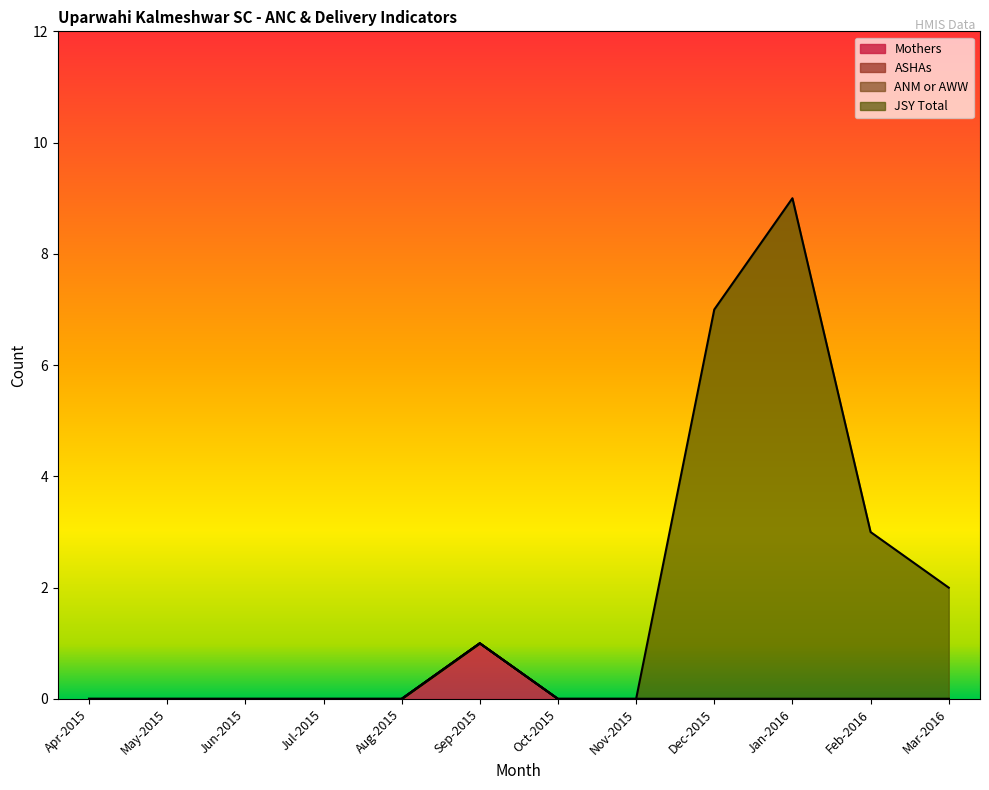

True or false: JSY Total and Mothers intersect in this chart.

False